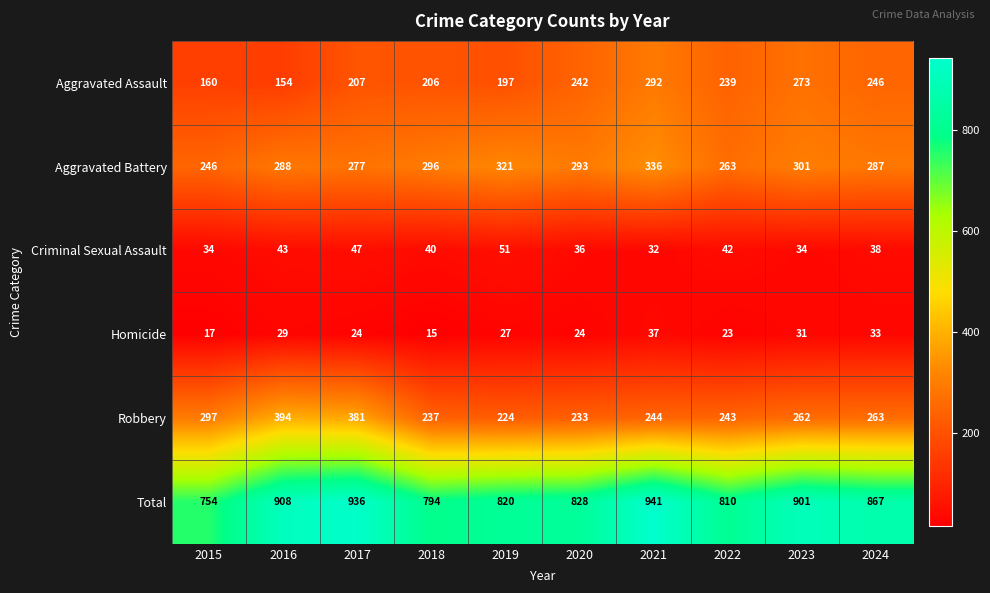

The value of Criminal Sexual Assault at 2017 is 47. True or false?

True